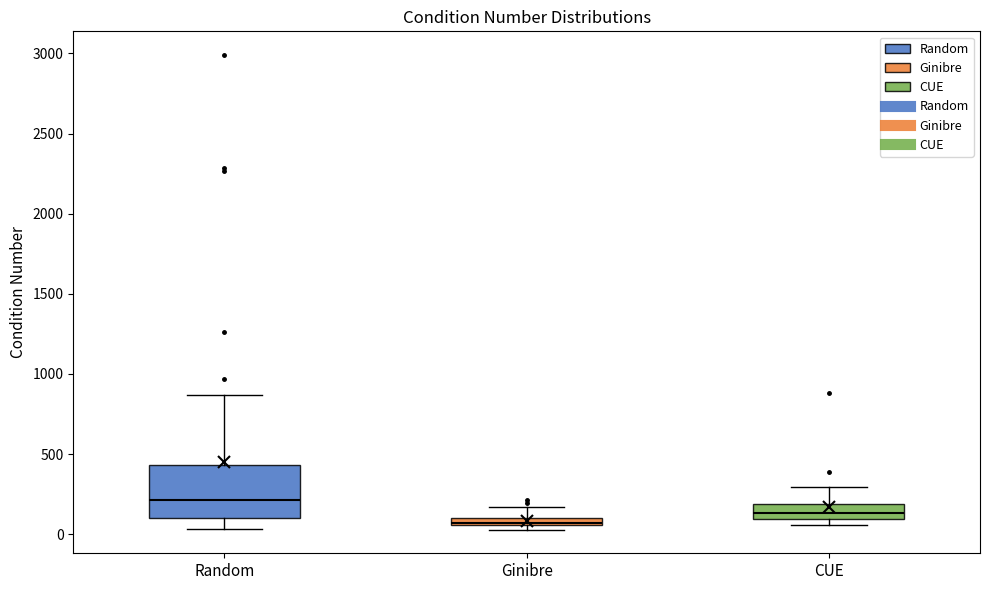

Which box has the lowest median line?

Ginibre